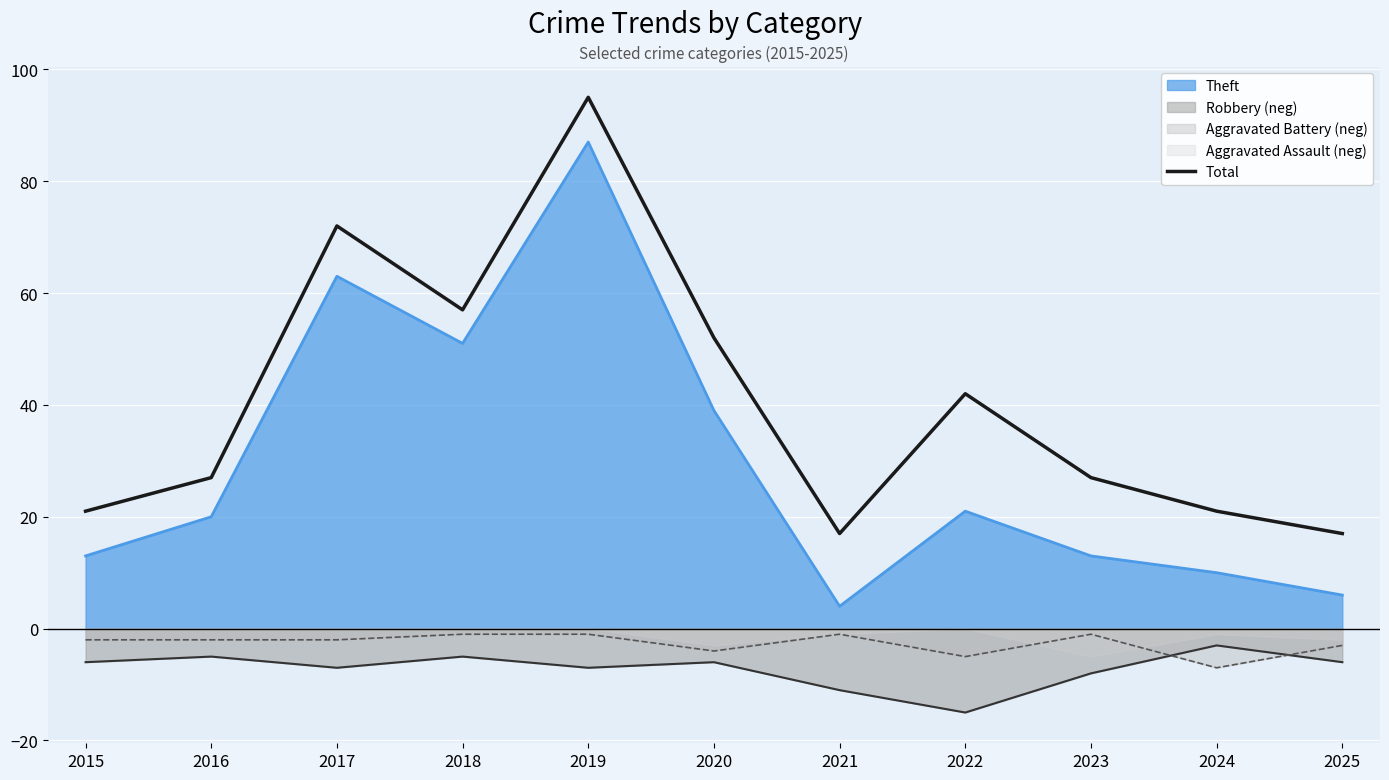

Reading left to right, list all the values displayed in this chart.

2015=21	2016=27	2017=72	2018=57	2019=95	2020=52	2021=17	2022=42	2023=27	2024=21	2025=17